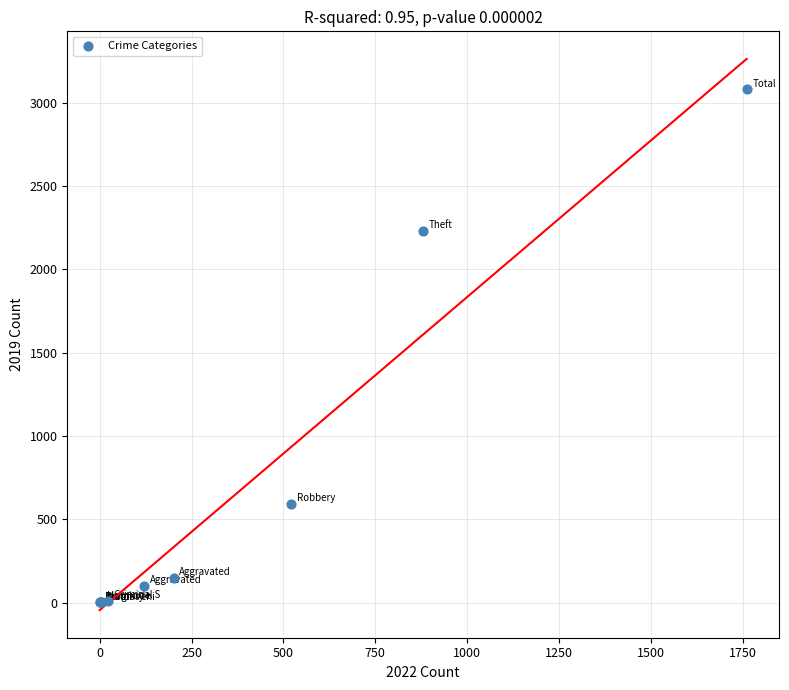

What Y value in the scatter plot is closest to 1540?

2230